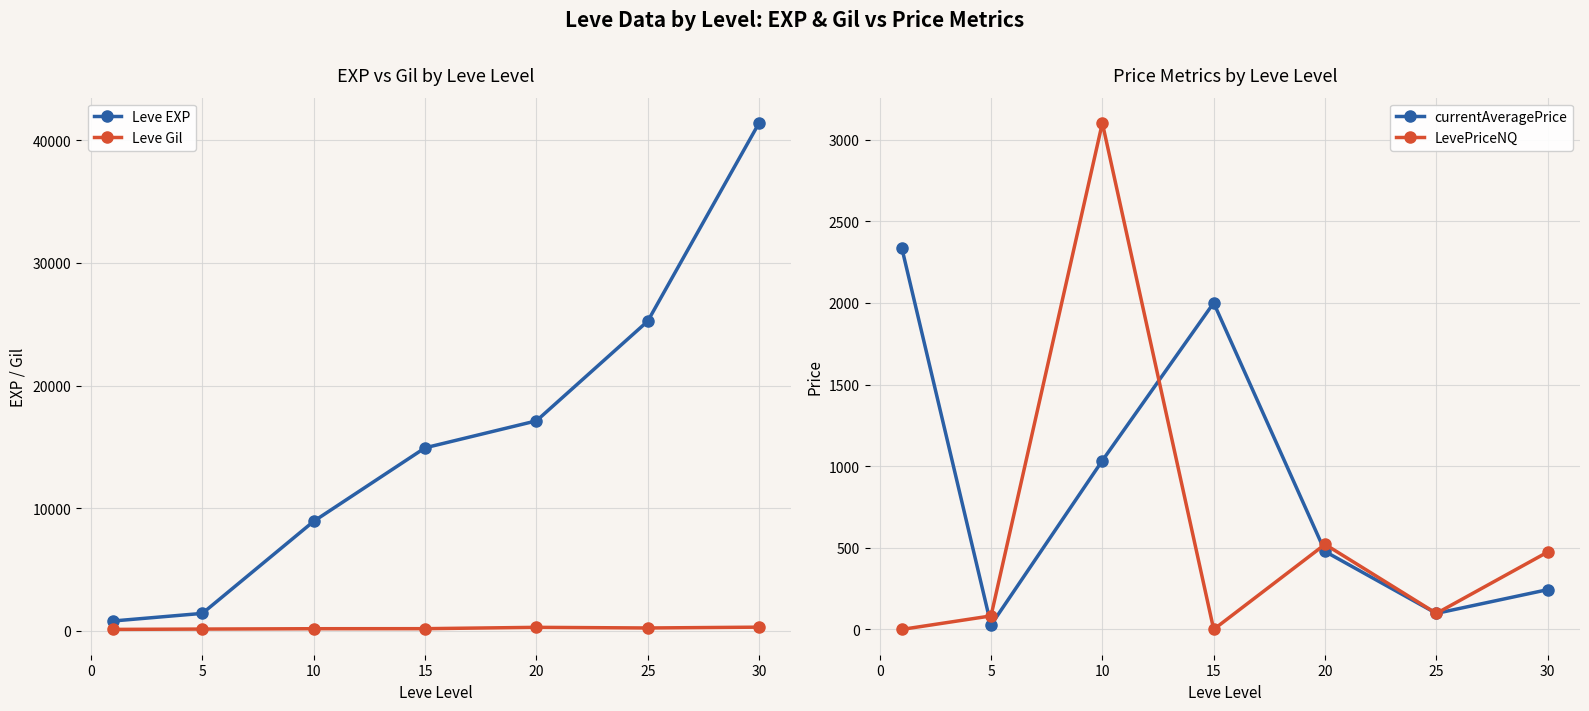

What is the maximum value for Leve EXP?

41410